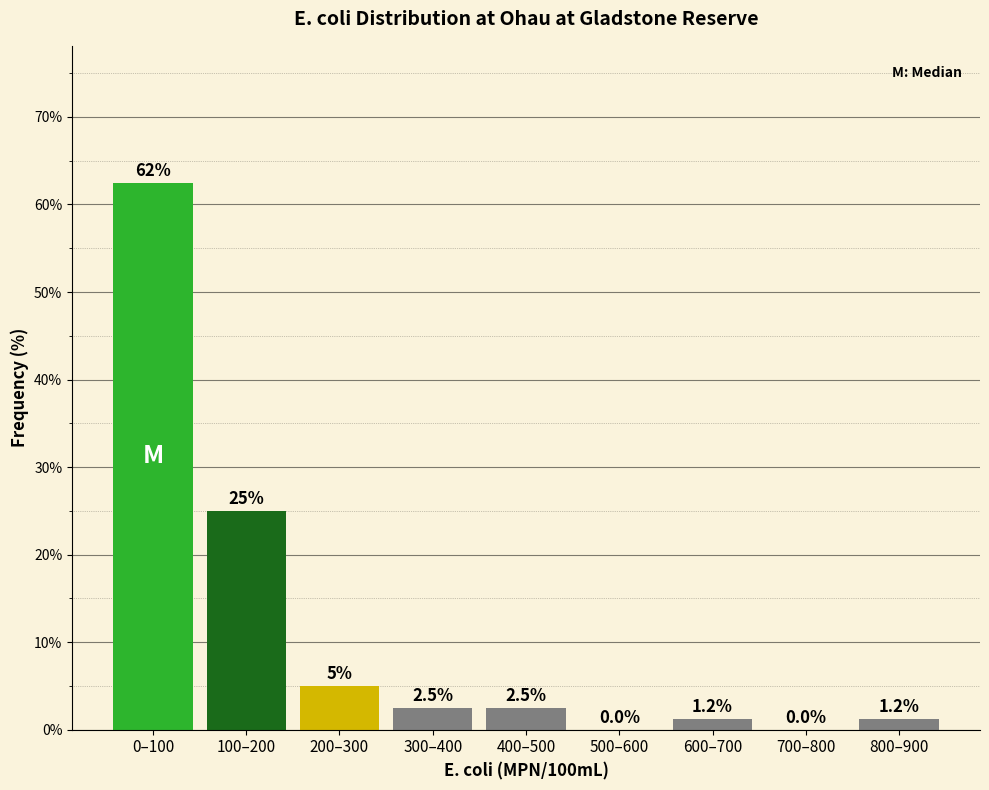

What is the maximum value shown in the chart?

62.5